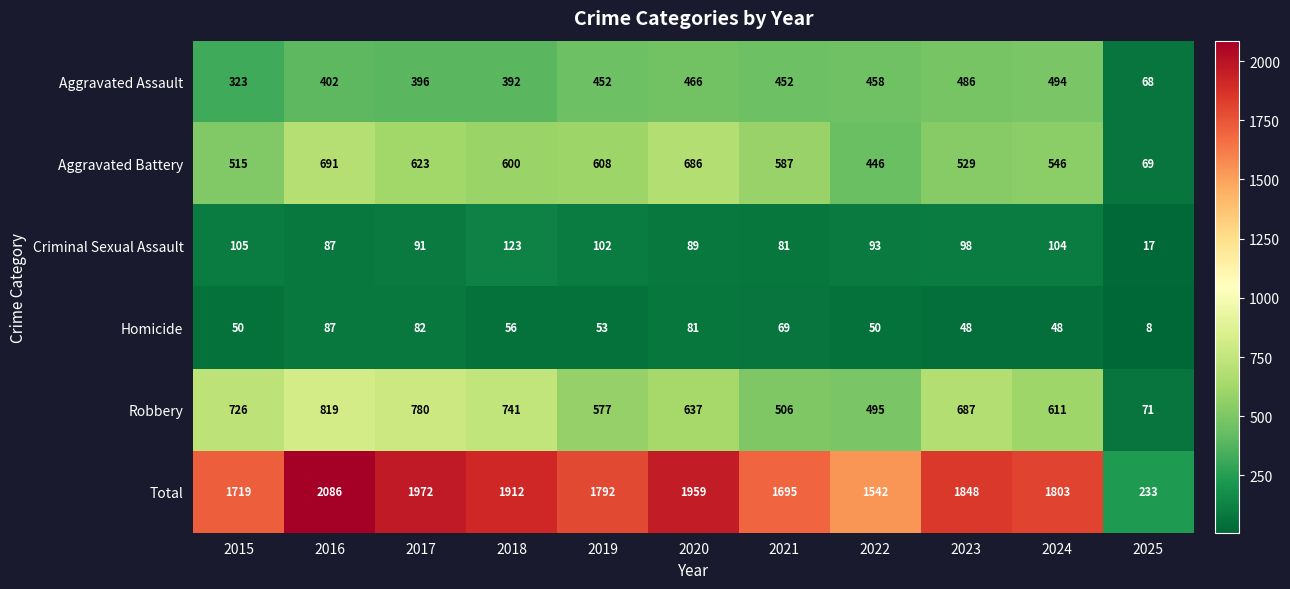

The Aggravated Assault series shows 165 at 2020. True or false?

False